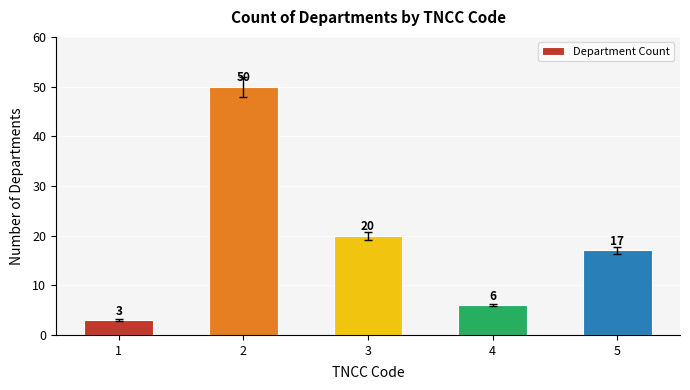

How many data points are less than 17?

2